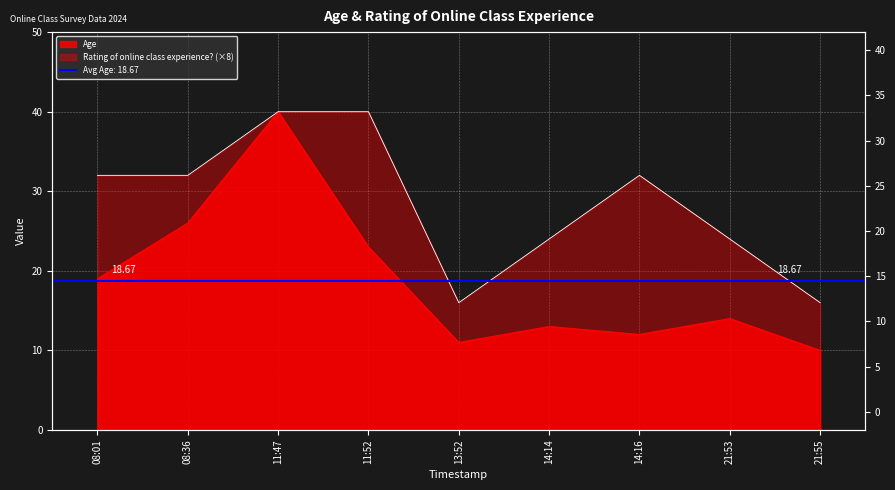

In Age, how many points are lower than both neighbors (excluding endpoints)?

2